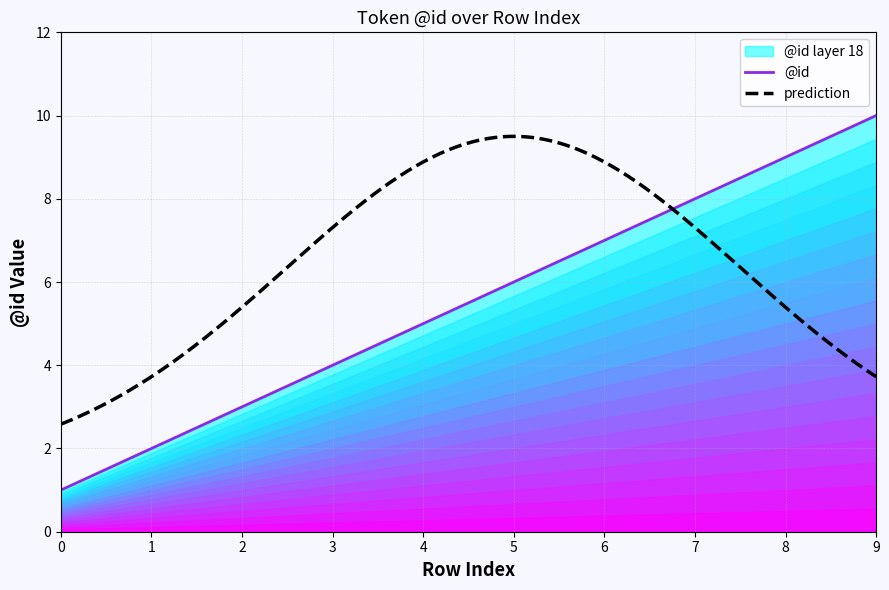

Rank the categories by value from lowest to highest.

0, 1, 2, 3, 4, 5, 7, 8, 9